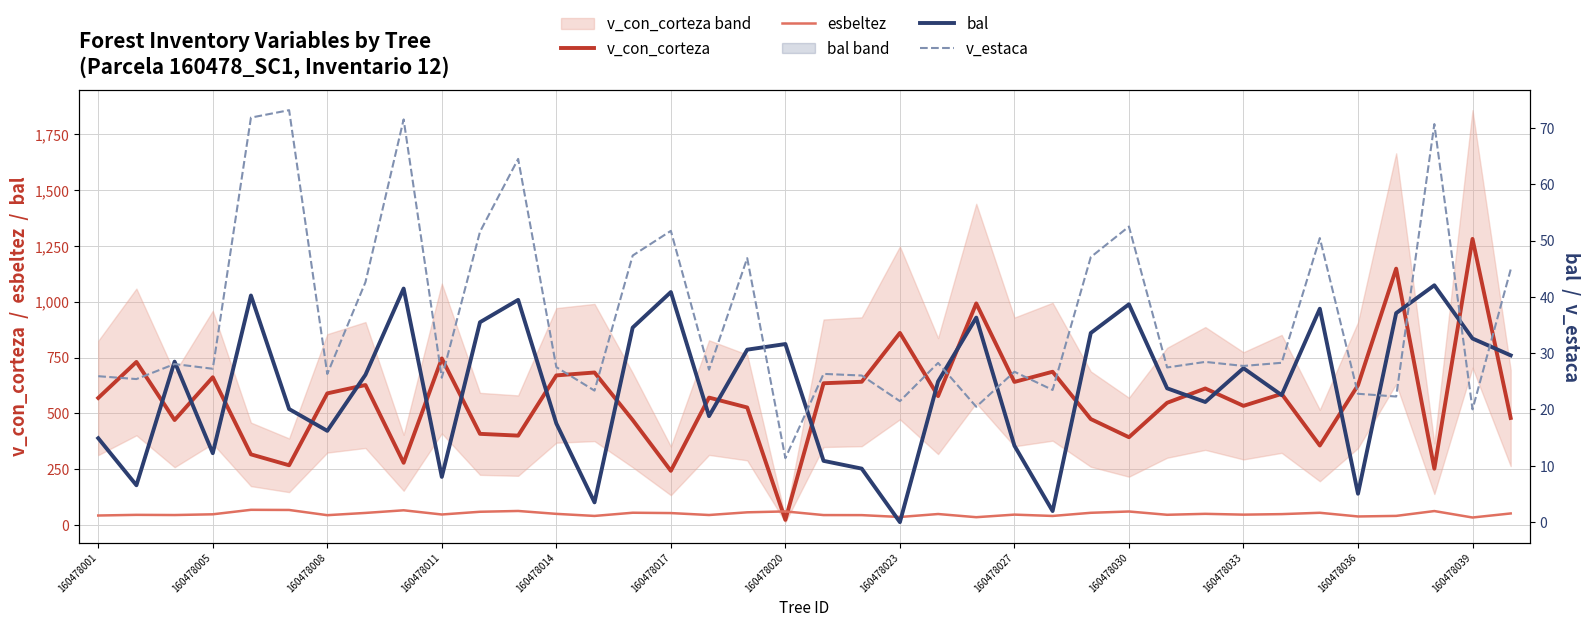

What is the spread (max minus min) of values at 28?

523.7